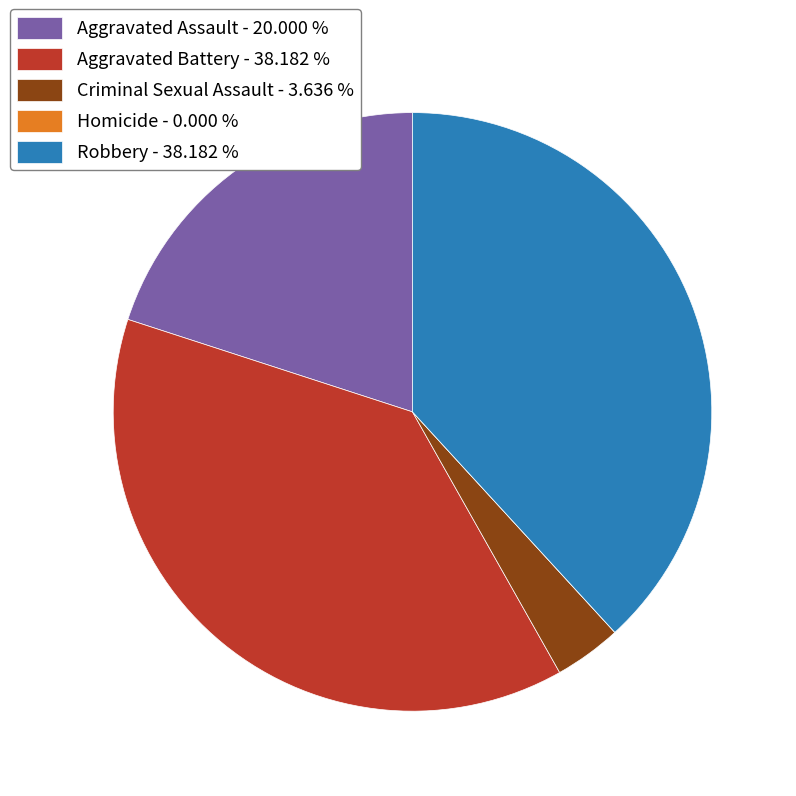

Between Robbery - 38.182 % and Aggravated Assault - 20.000 %, which is larger?

Robbery - 38.182 %